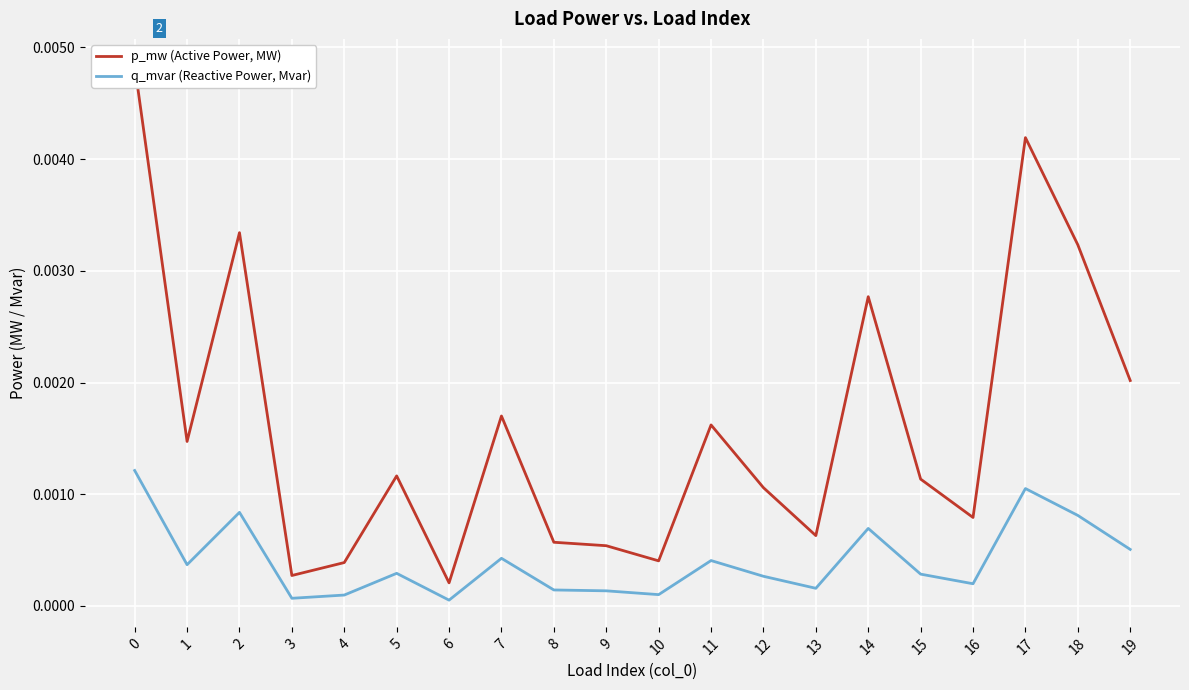

At which category does p_mw (Active Power, MW) reach its first local peak?

2